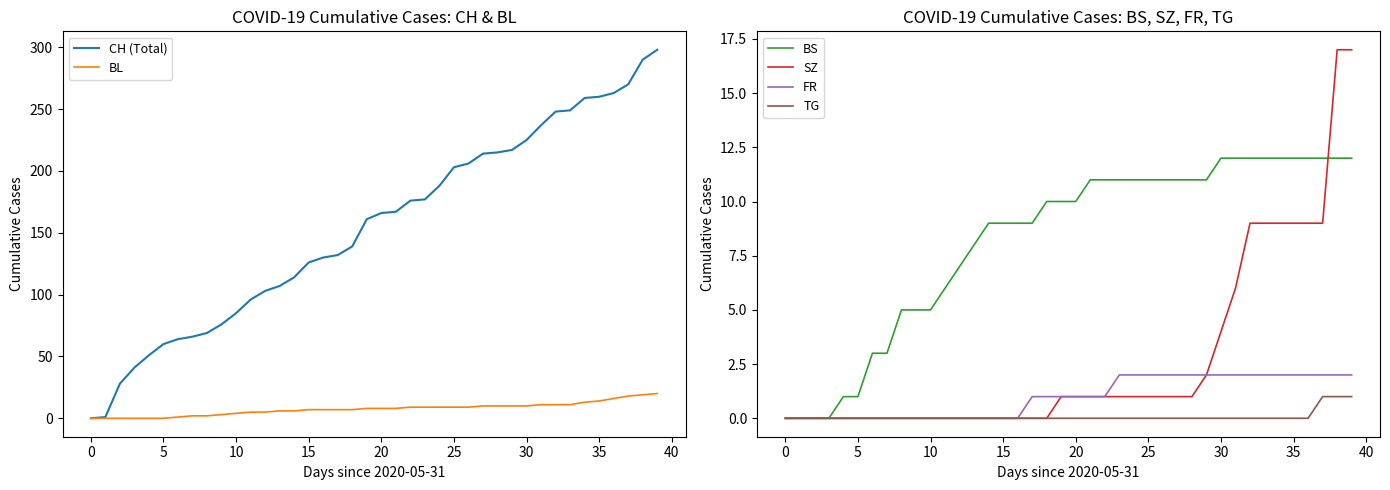

Which series changed the most between 5 and 36?

CH (Total)